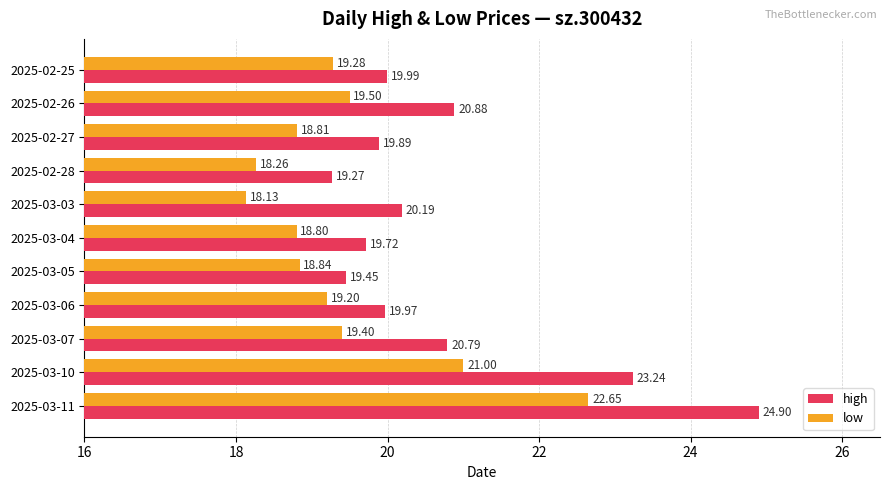

What is the difference between the maximum and minimum values in the high series?

5.6